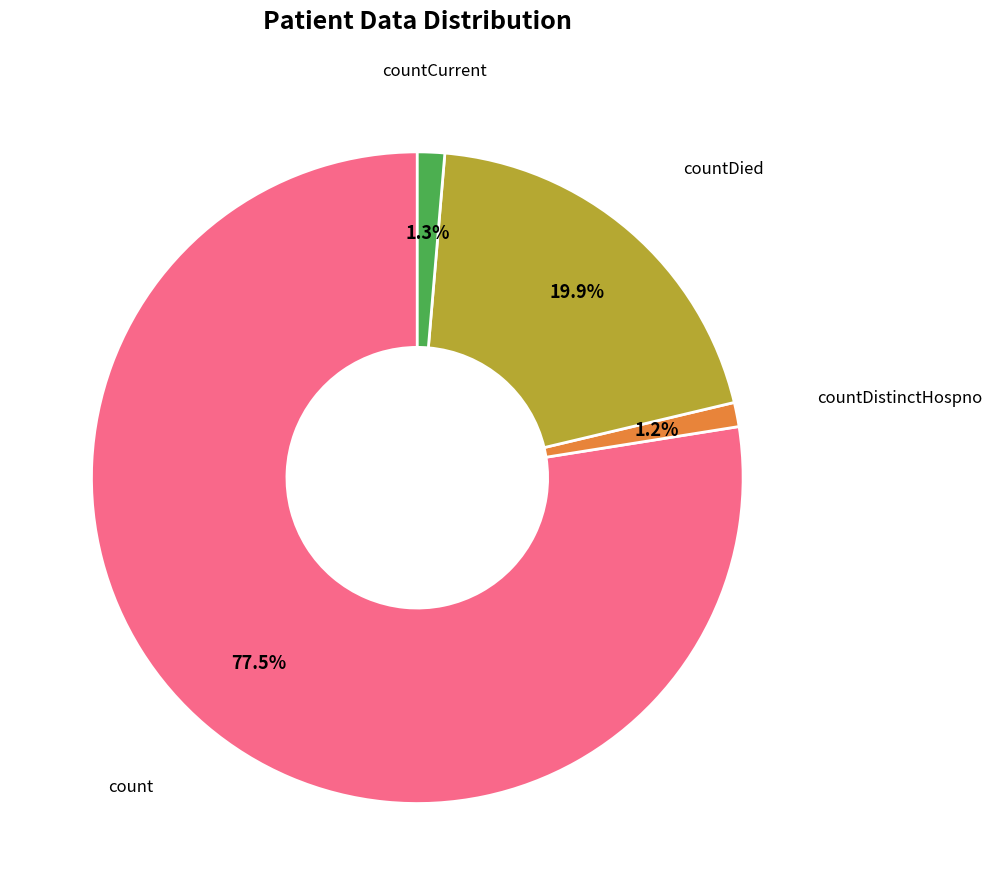

Is there a majority slice in this chart?

Yes